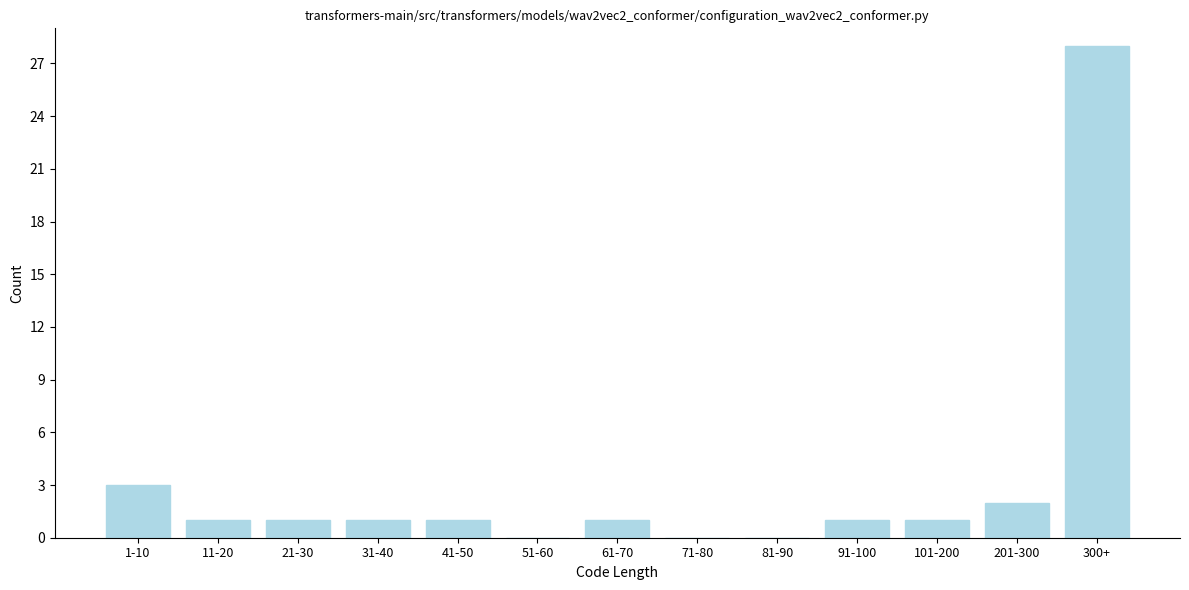

Reading right to left, extract all data points from this chart.

300+=28	201-300=2	101-200=1	91-100=1	81-90=0	71-80=0	61-70=1	51-60=0	41-50=1	31-40=1	21-30=1	11-20=1	1-10=3